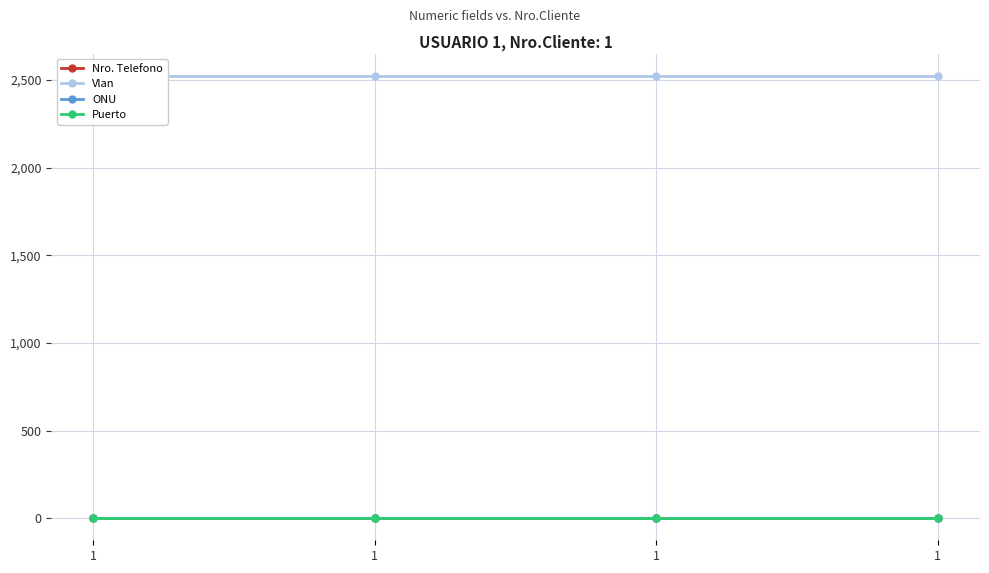

Which has a higher value, 1 or 1?

1